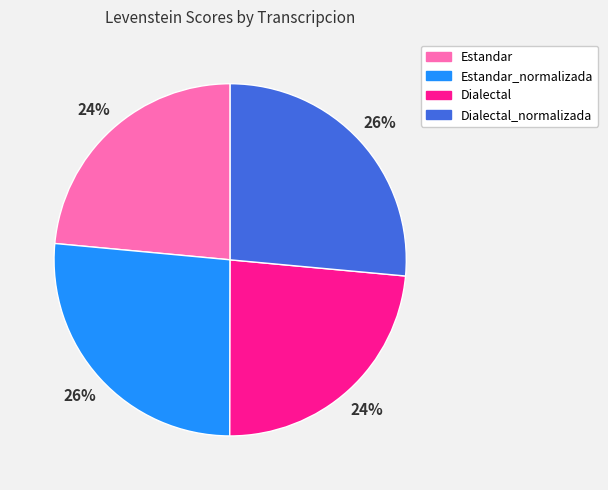

Does Estandar represent more than half of the total?

No